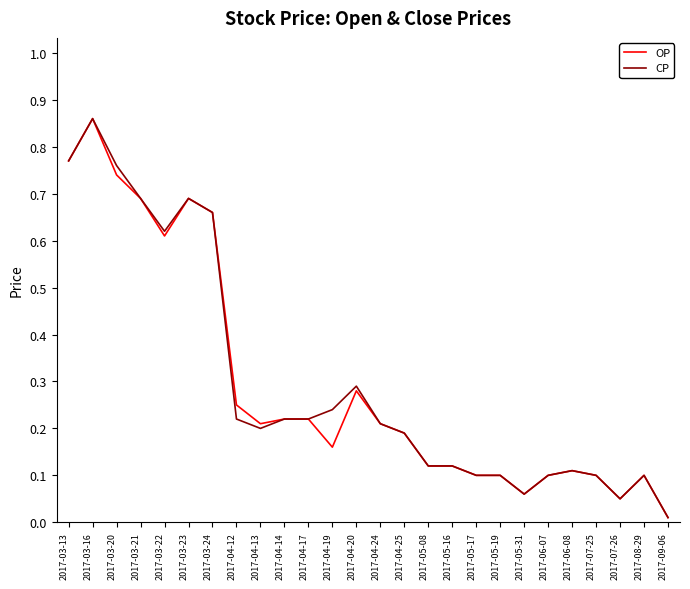

True or false: CP has a value of 0.4 at 2017-04-12.

False